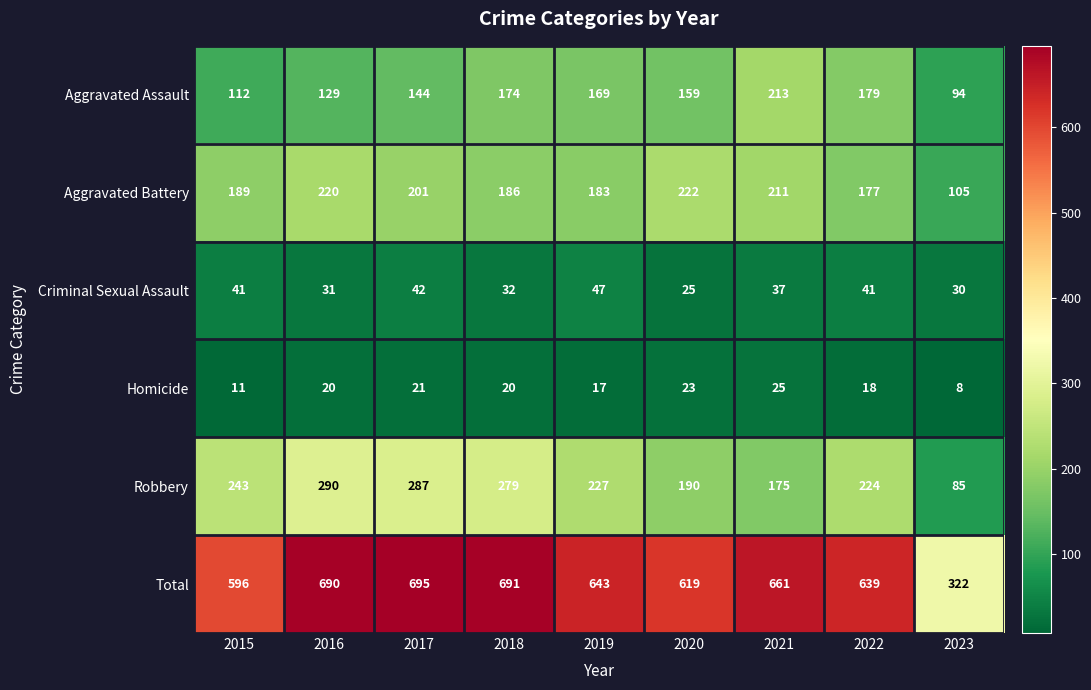

At which label does Homicide reach its minimum?

2023